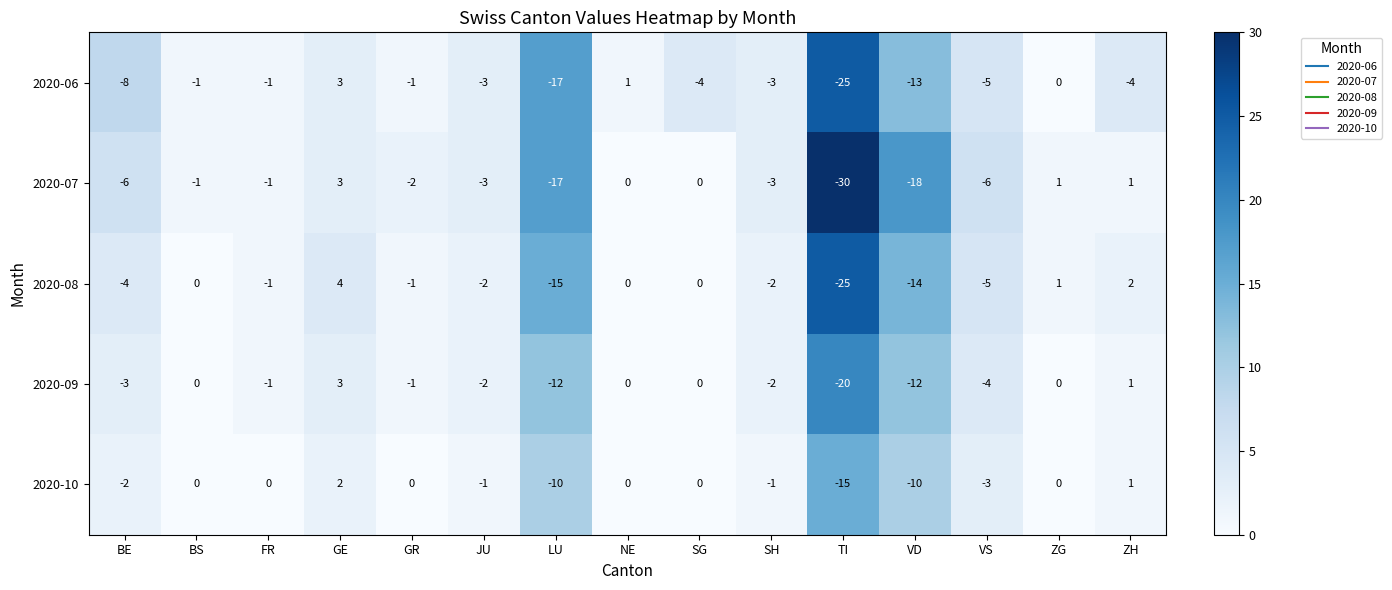

The value of 2020-06 at SH is -2. True or false?

False